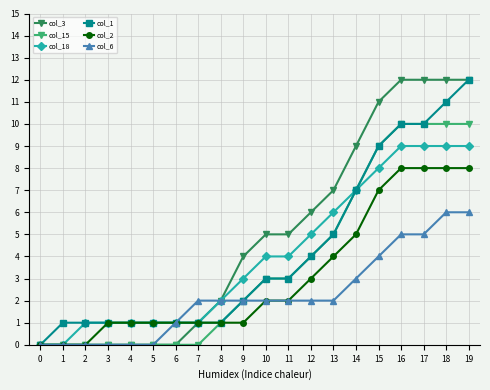

How many values in the col_3 series are below 5?

10